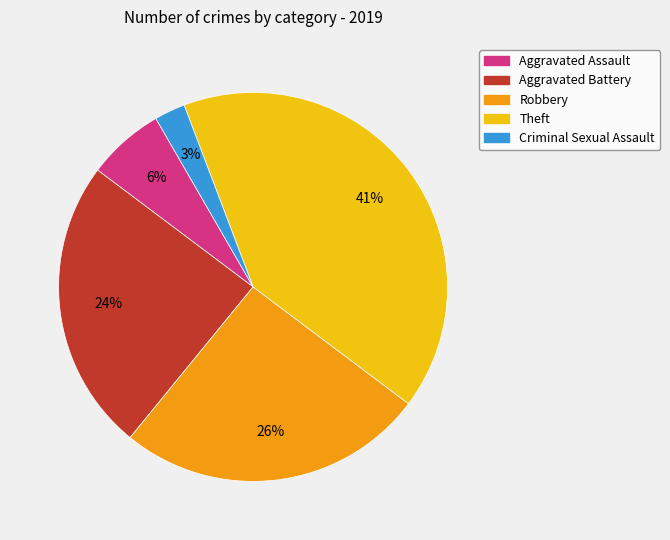

To the nearest percent, what percentage of the pie is Criminal Sexual Assault?

3%